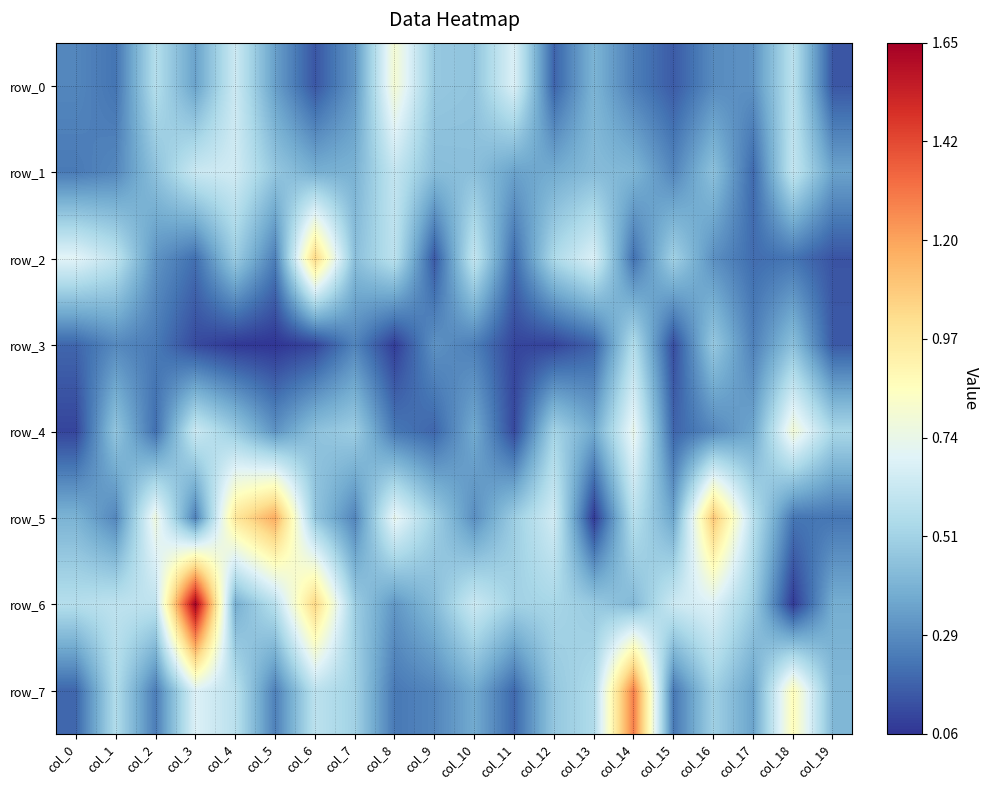

Rank the categories by row_0 value from lowest to highest.

col_6, col_19, col_15, col_12, col_1, col_14, col_0, col_16, col_17, col_7, col_5, col_3, col_13, col_10, col_9, col_2, col_18, col_4, col_11, col_8